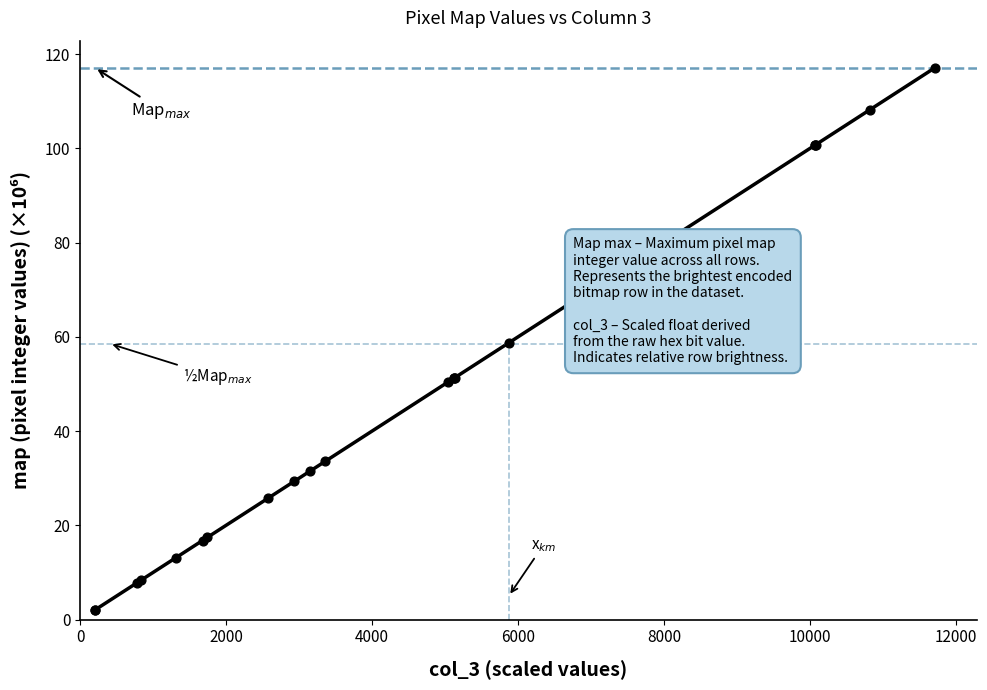

What is the greatest value displayed?

117.1